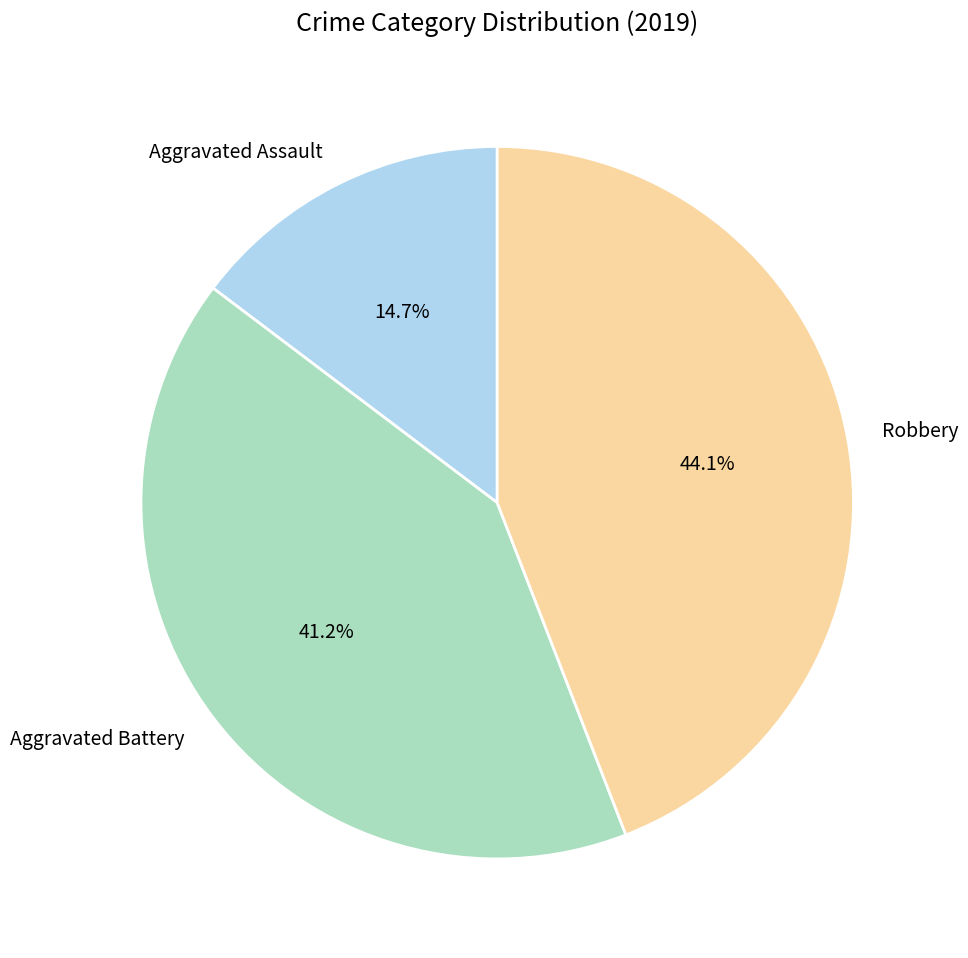

Is Aggravated Battery the majority of the pie?

No